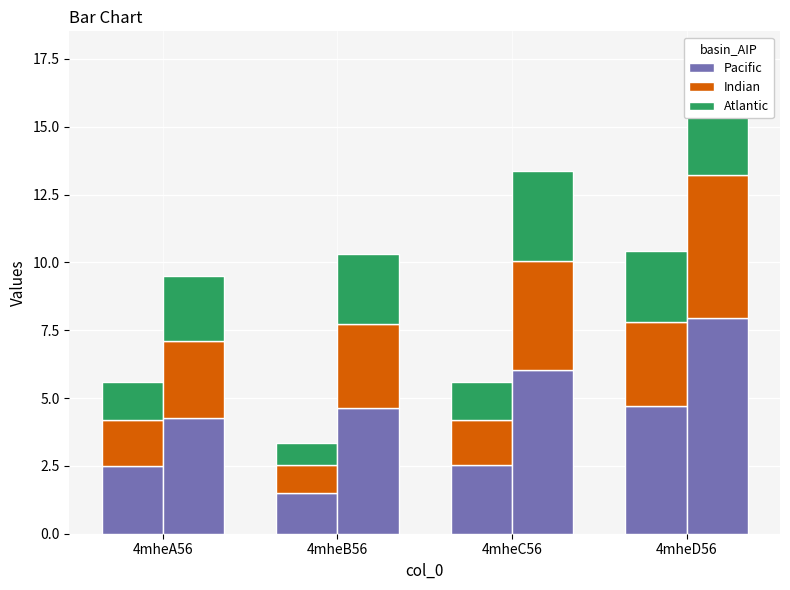

What is the sum of the Pacific values at 4mheA56 and 4mheB56?

4.0